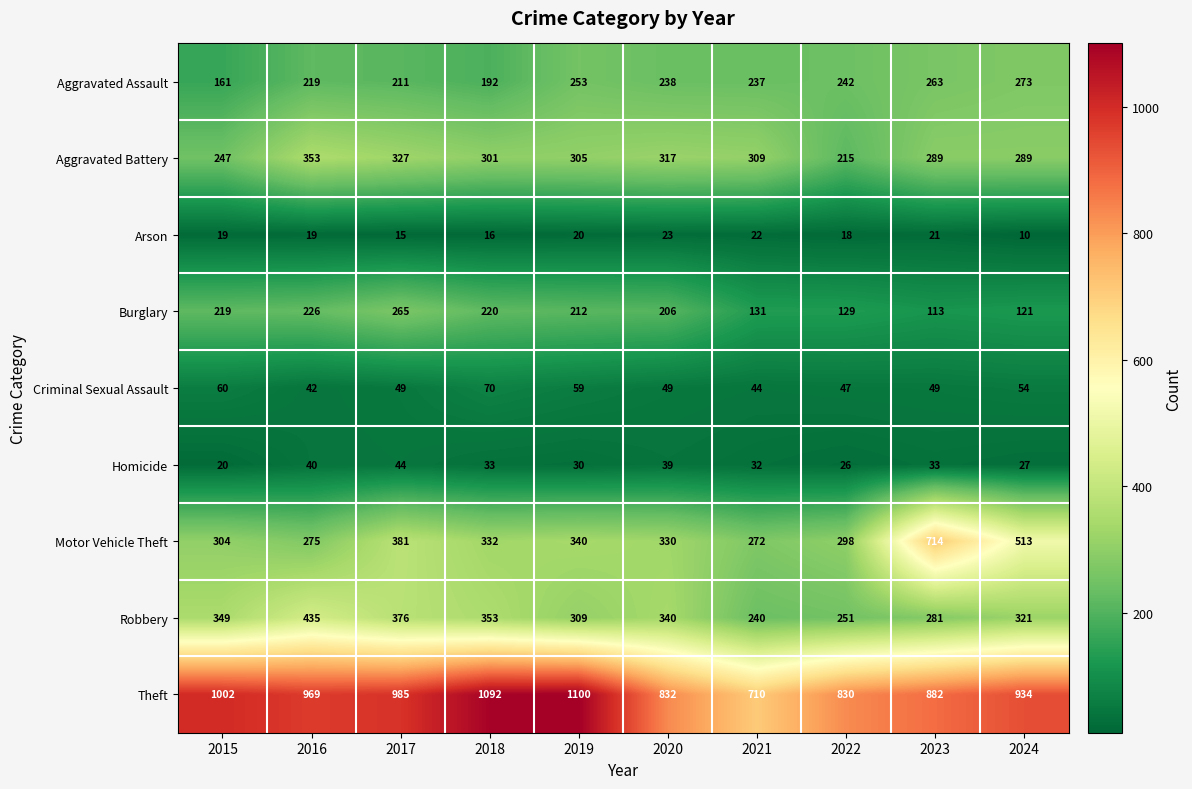

What is the sum of the Burglary values at 2016 and 2024?

347